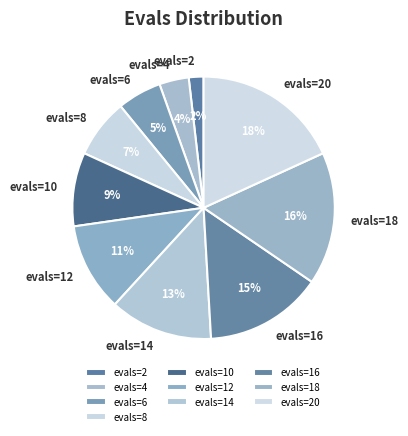

Between evals=14 and evals=12, which is larger?

evals=14